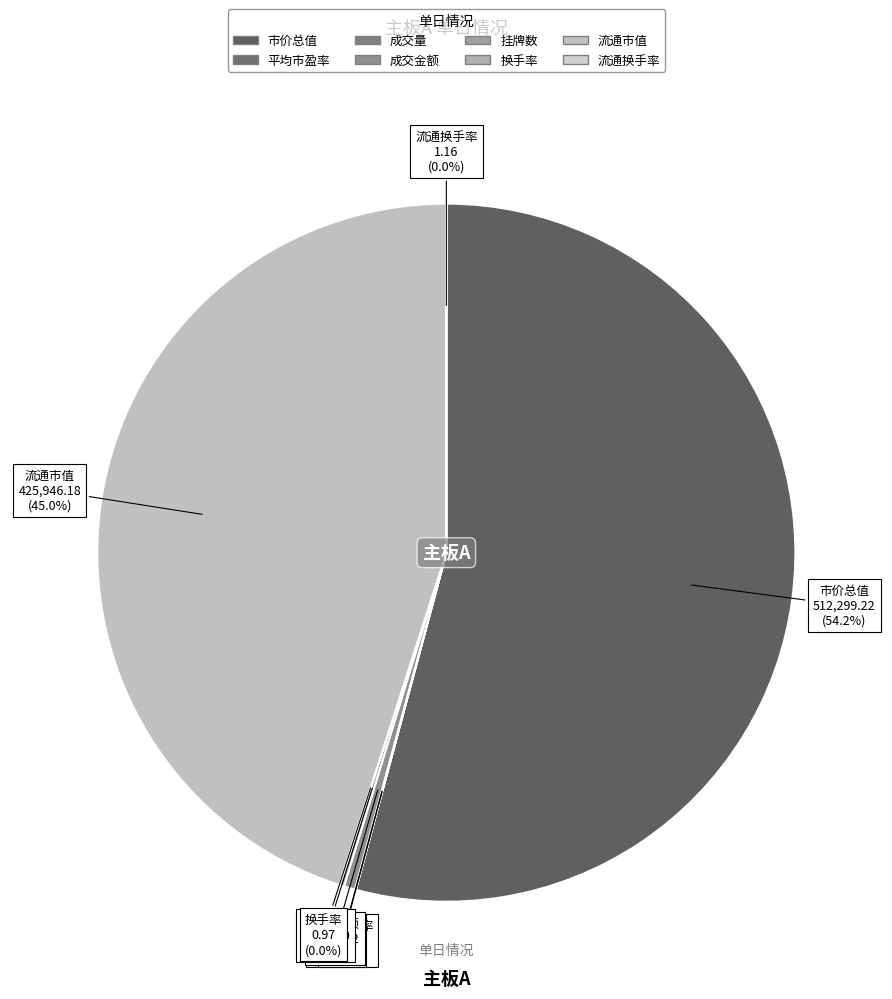

Does any single category account for the majority?

Yes